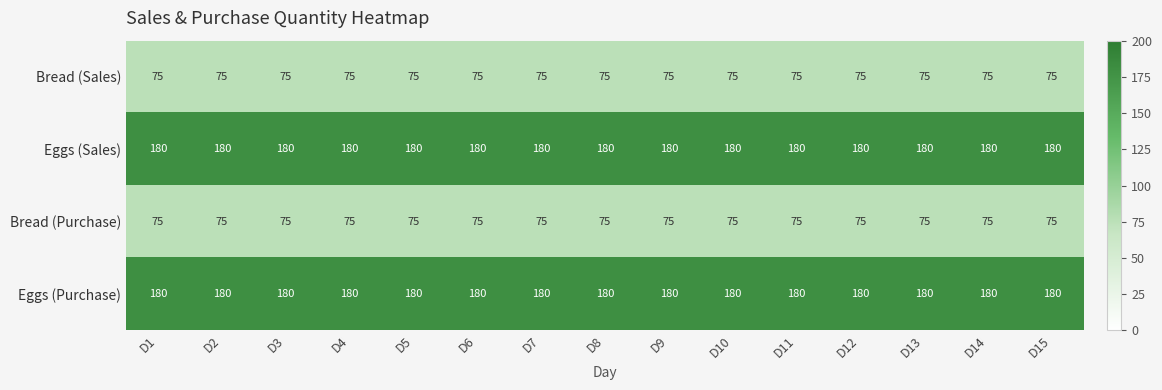

What is the difference between the highest and lowest values at D7?

105